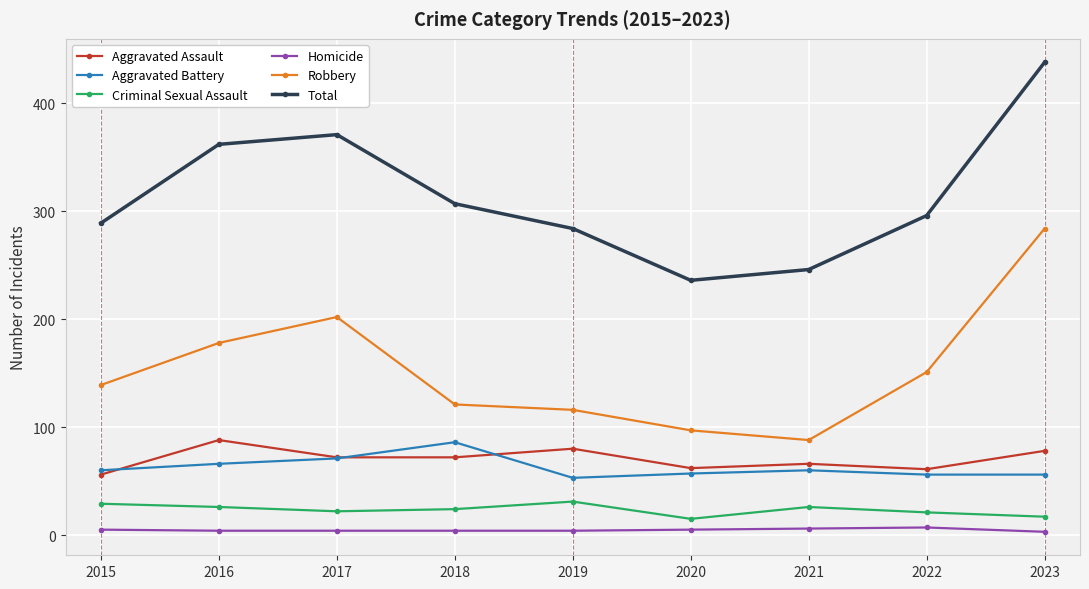

What is the sum of the Robbery values at 2017 and 2019?

318